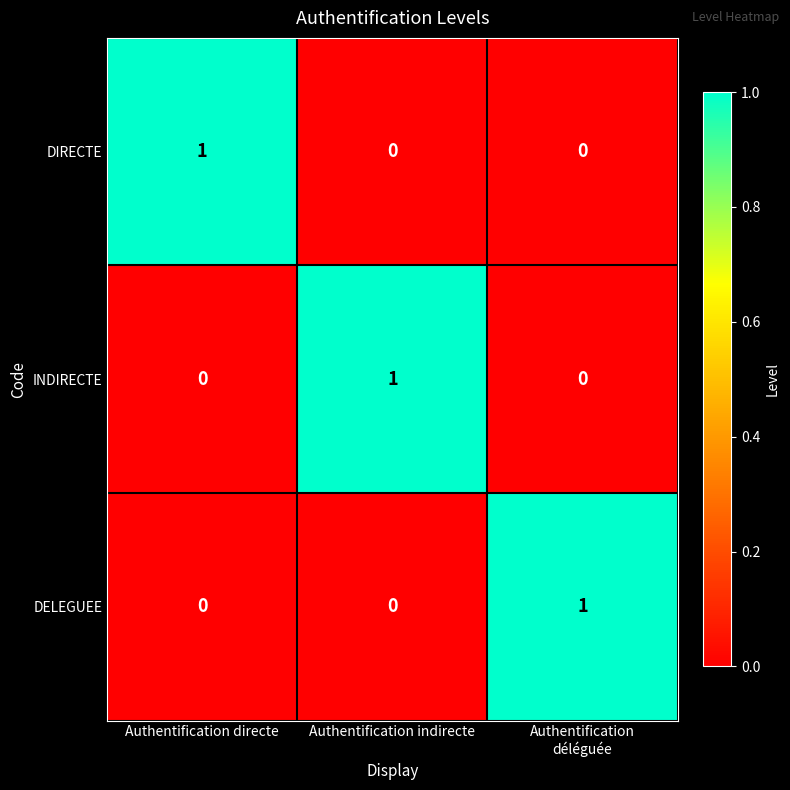

Reading left to right, extract all data points from this chart.

DIRECTE: 1	0	0
INDIRECTE: 0	1	0
DELEGUEE: 0	0	1